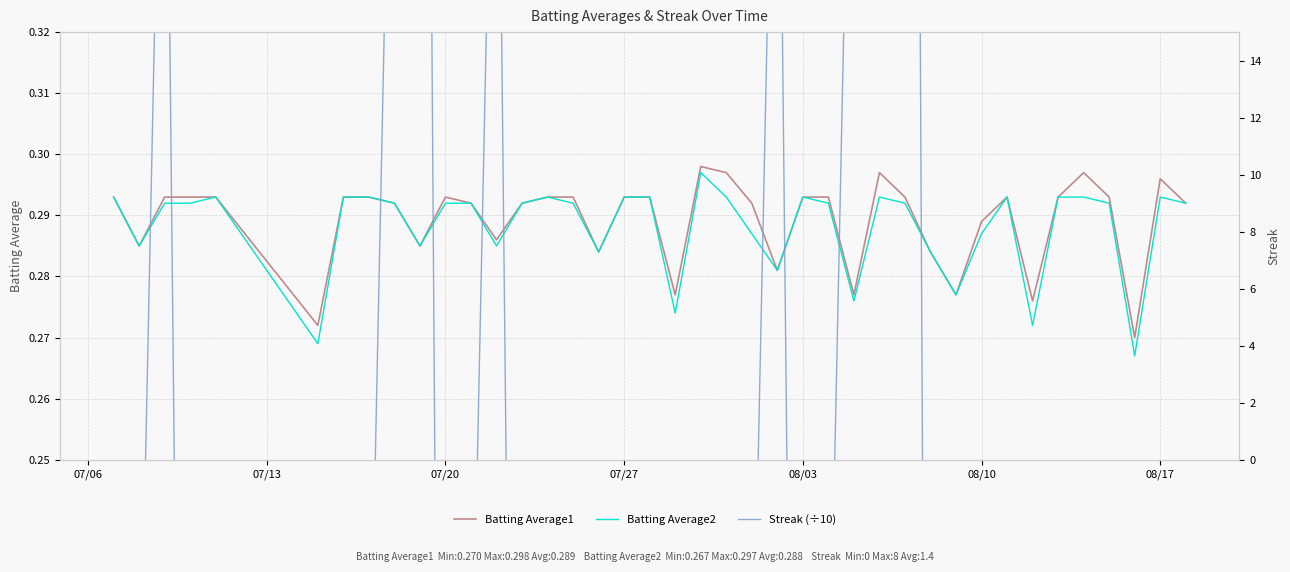

Reading left to right, what are all the values shown in this chart?

Batting Average1: 0.3	0.3	0.3	0.3	0.3	0.3	0.3	0.3	0.3	0.3	0.3	0.3	0.3	0.3	0.3	0.3	0.3	0.3	0.3	0.3	0.3	0.3	0.3	0.3	0.3	0.3	0.3	0.3	0.3	0.3	0.3	0.3	0.3	0.3	0.3	0.3	0.3	0.3	0.3	0.3
Batting Average2: 0.3	0.3	0.3	0.3	0.3	0.3	0.3	0.3	0.3	0.3	0.3	0.3	0.3	0.3	0.3	0.3	0.3	0.3	0.3	0.3	0.3	0.3	0.3	0.3	0.3	0.3	0.3	0.3	0.3	0.3	0.3	0.3	0.3	0.3	0.3	0.3	0.3	0.3	0.3	0.3
Streak (÷10): 0.0	0.2	0.4	0.0	0.2	0.0	0.0	0.2	0.4	0.6	0.0	0.2	0.4	0.0	0.0	0.0	0.0	0.0	0.0	0.0	0.2	0.0	0.2	0.4	0.0	0.2	0.4	0.6	0.8	0.0	0.2	0.0	0.2	0.0	0.0	0.0	0.0	0.0	0.0	0.0